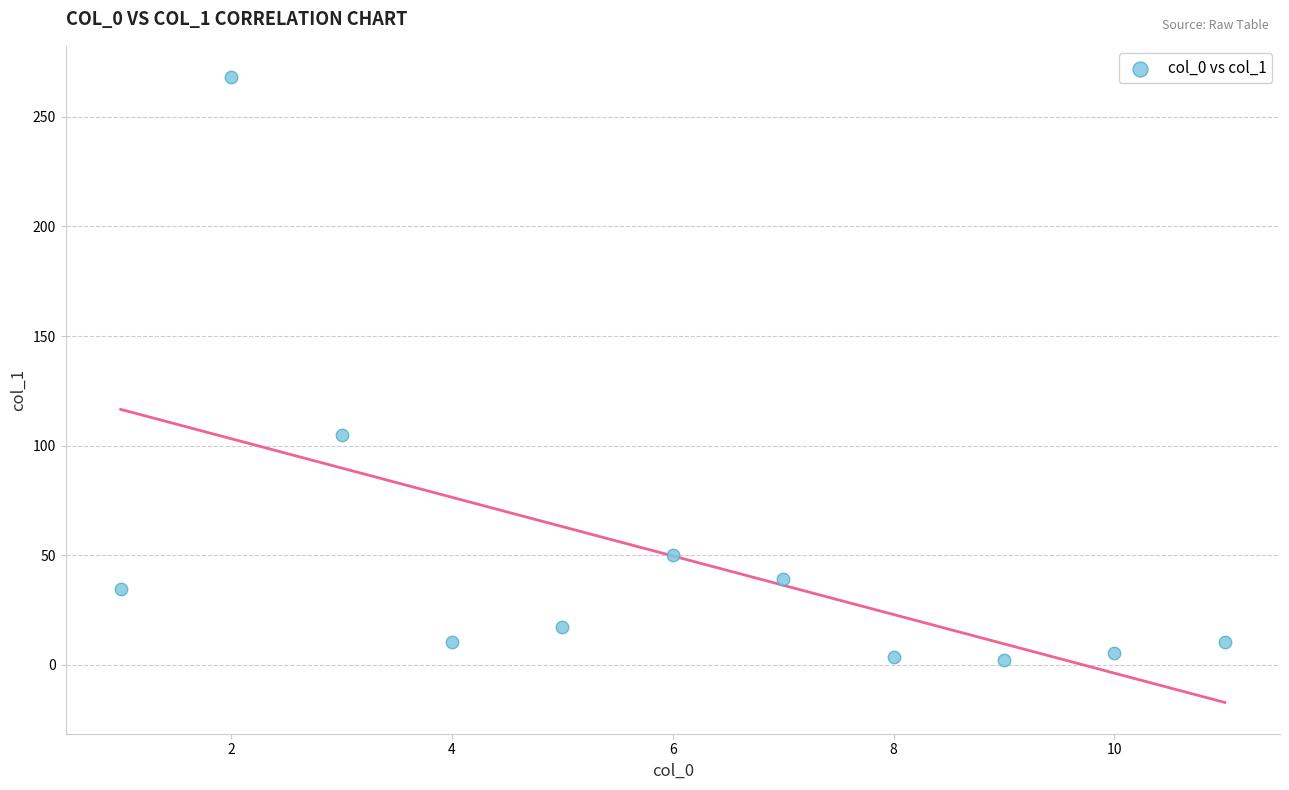

What Y value in the scatter plot is closest to 135?

104.8